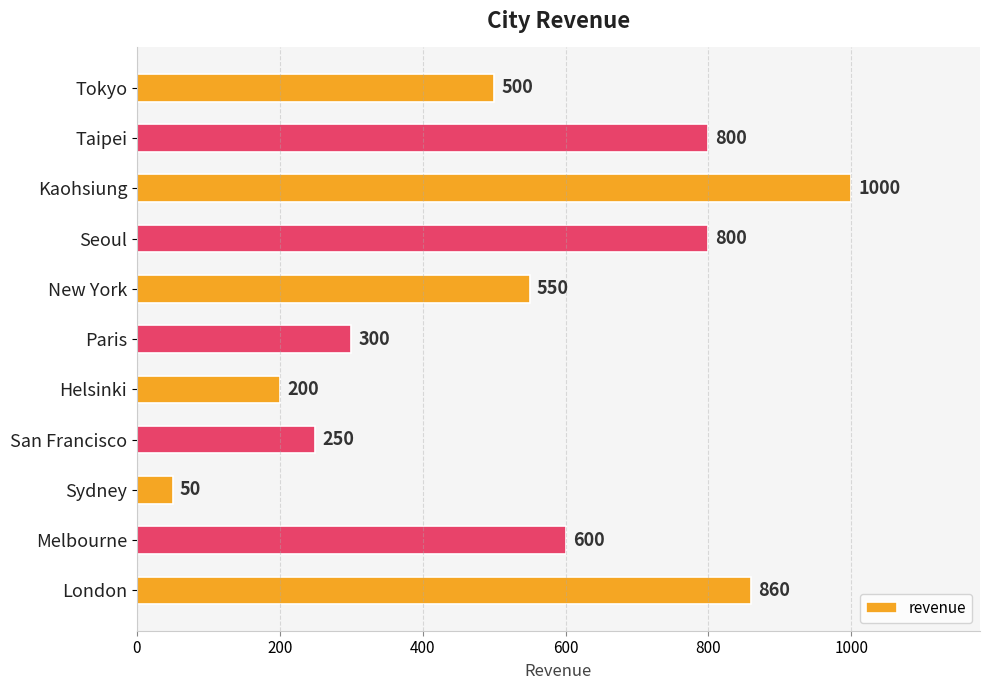

What is the label of the 10th bar from the top?

Melbourne